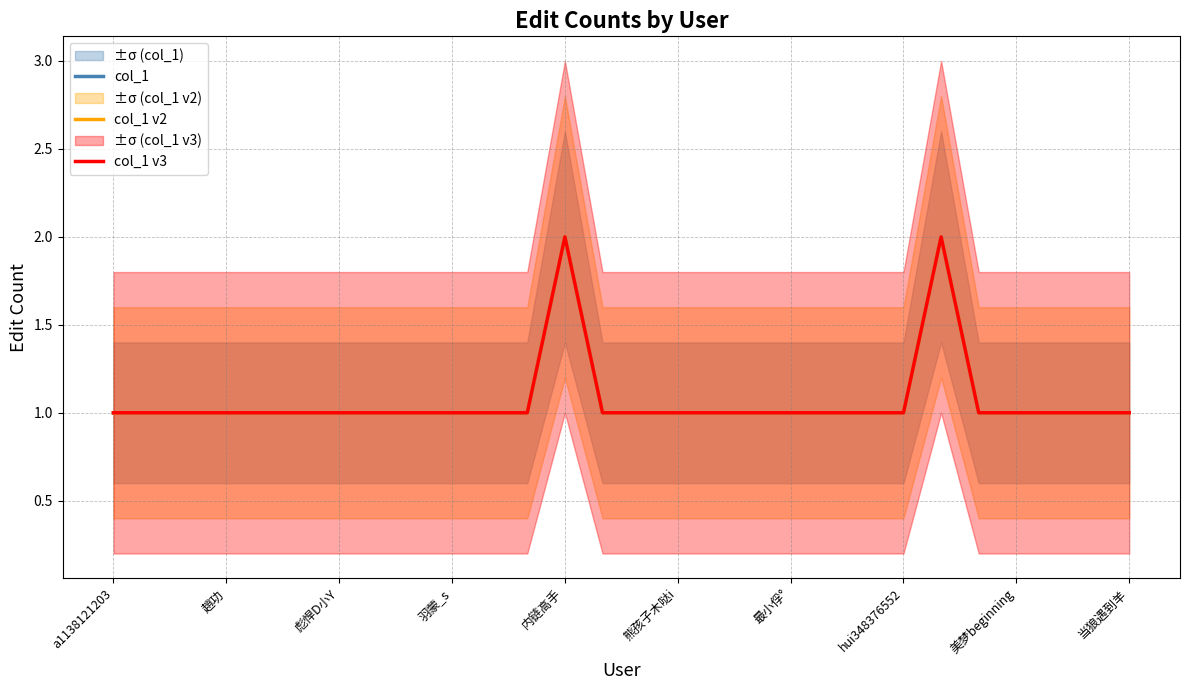

True or false: col_1 v2 and col_1 intersect in this chart.

False